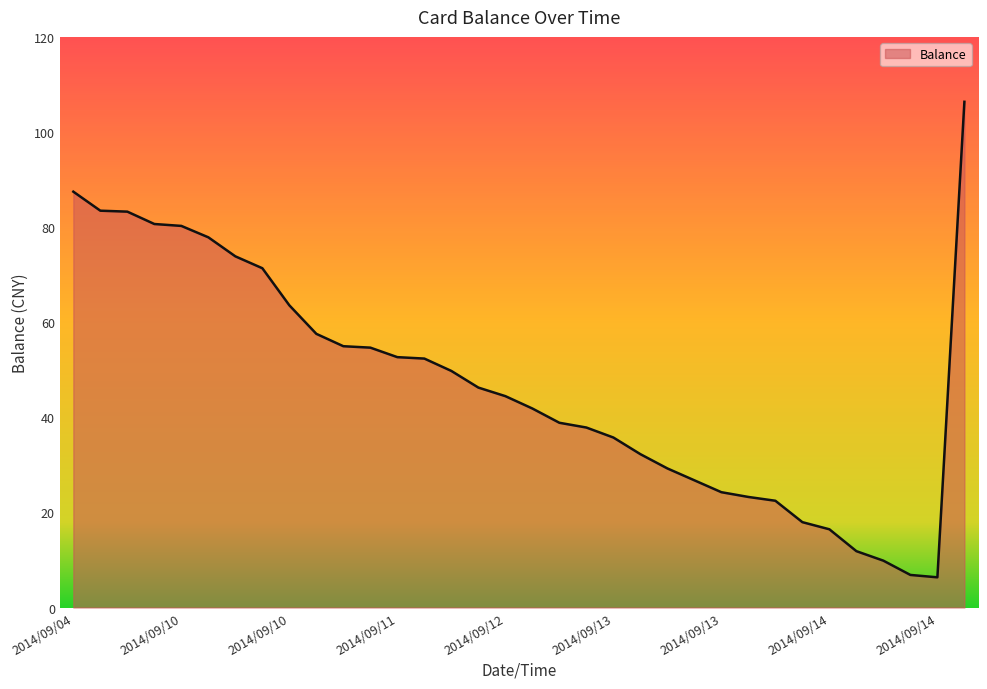

At which category does the data reach its first local valley?

2014/09/14